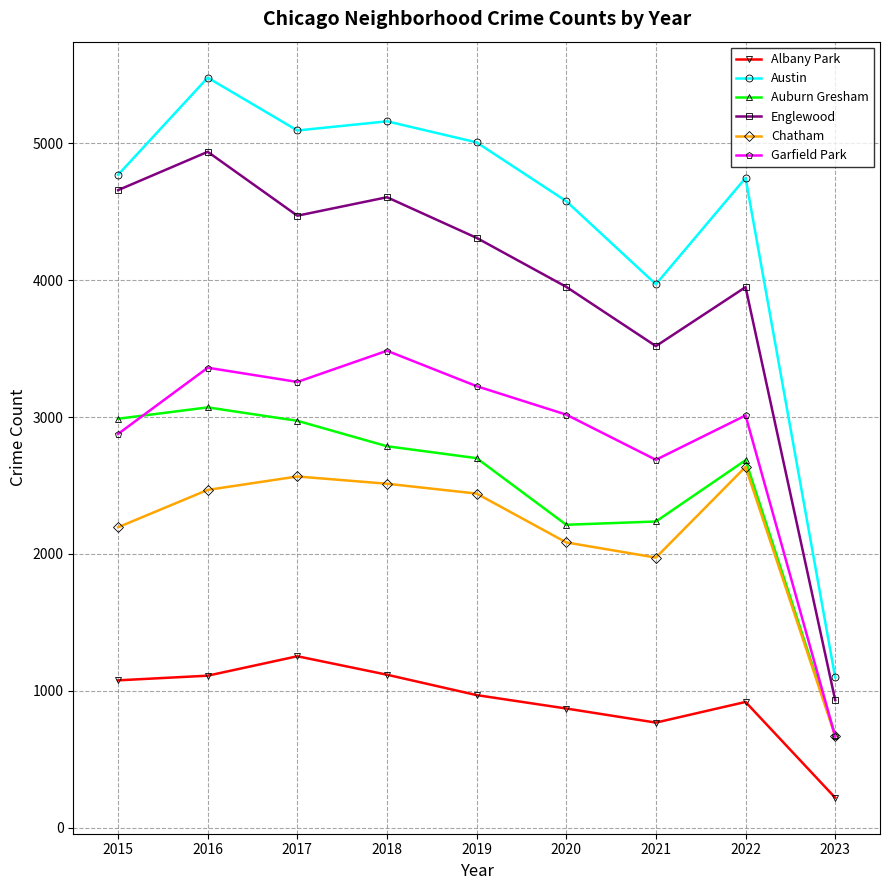

True or false: Austin and Albany Park intersect in this chart.

False